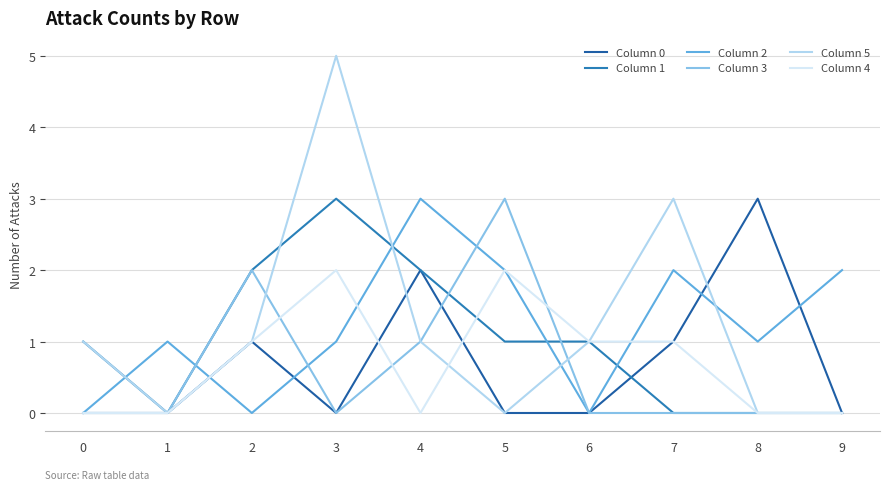

Is it true that Column 2 equals 2 at 5?

True